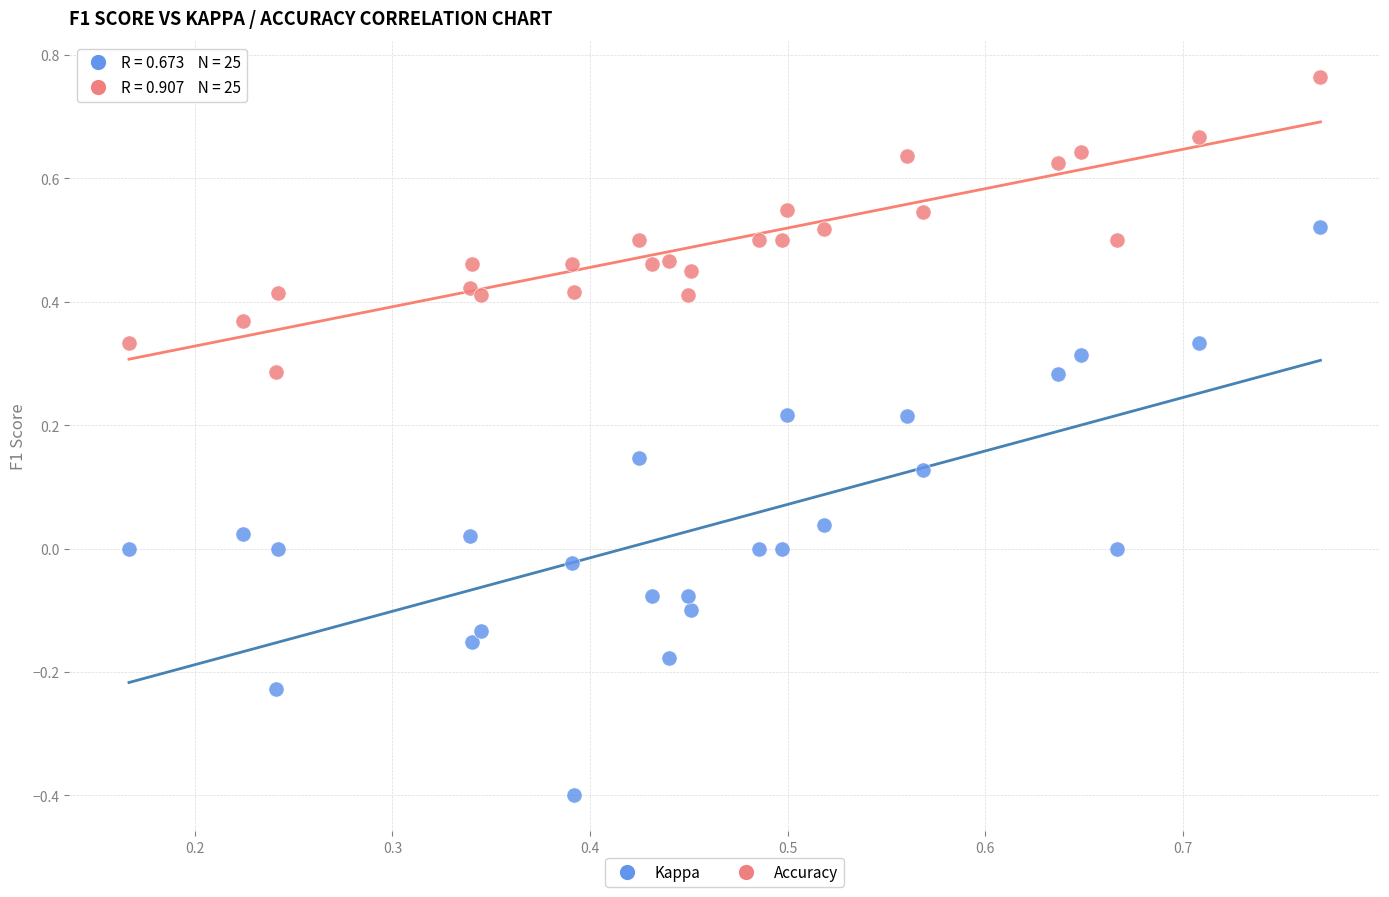

Which series reaches the maximum Y coordinate?

Accuracy